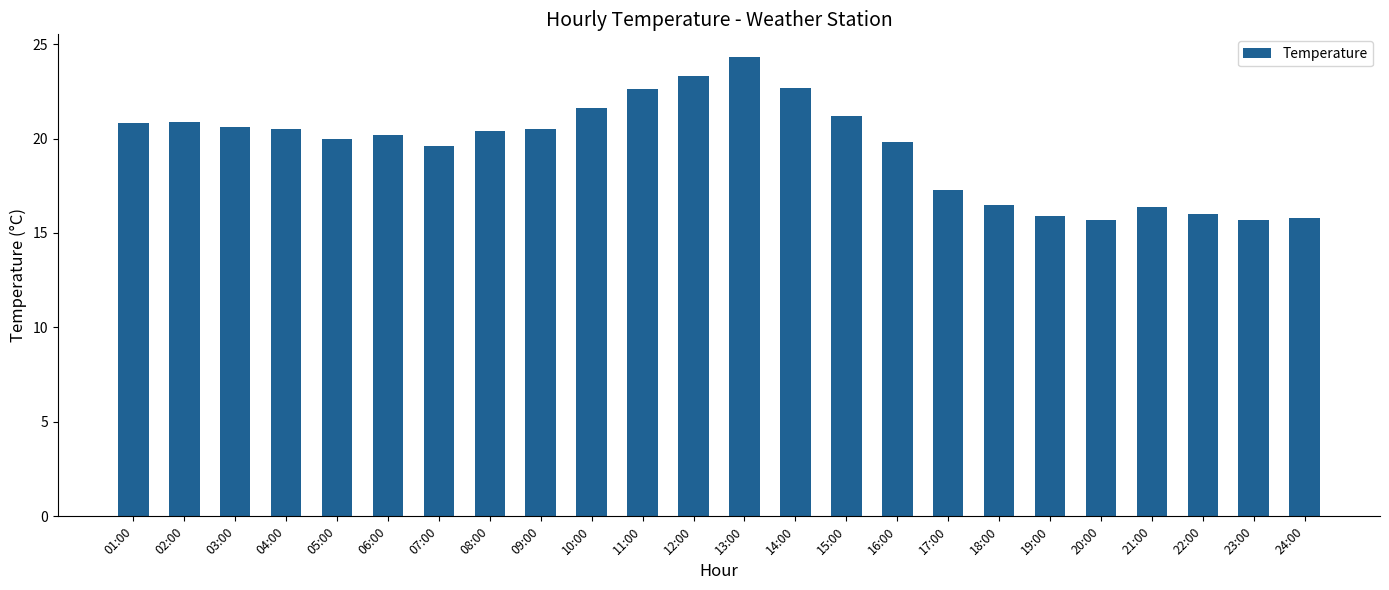

What is the change in value from 11:00 to 14:00?

+0.1